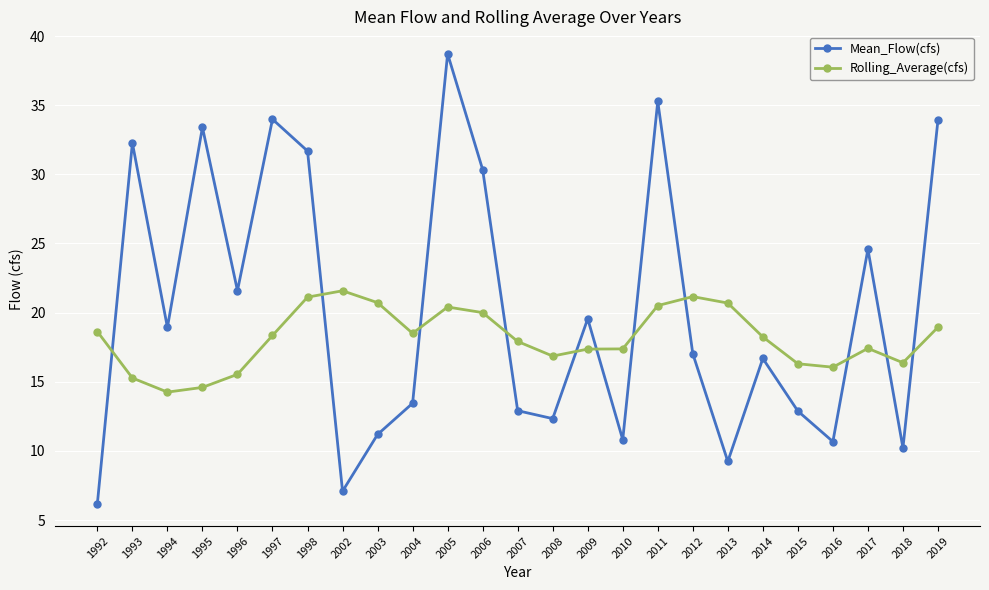

How many times do Mean_Flow(cfs) and Rolling_Average(cfs) cross each other?

11